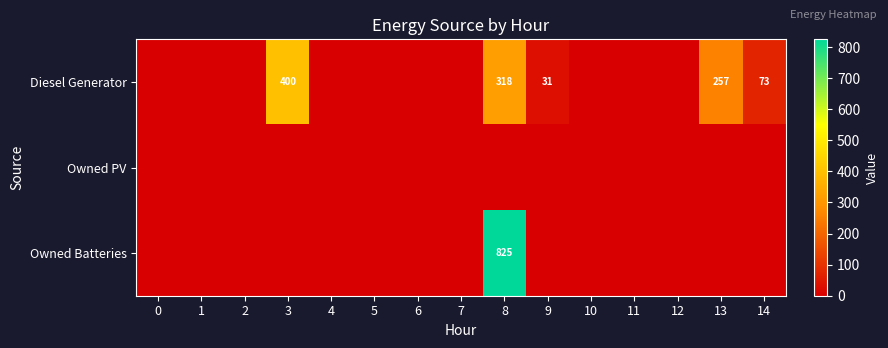

True or false: Diesel Generator has a value of 561 at 3.

False